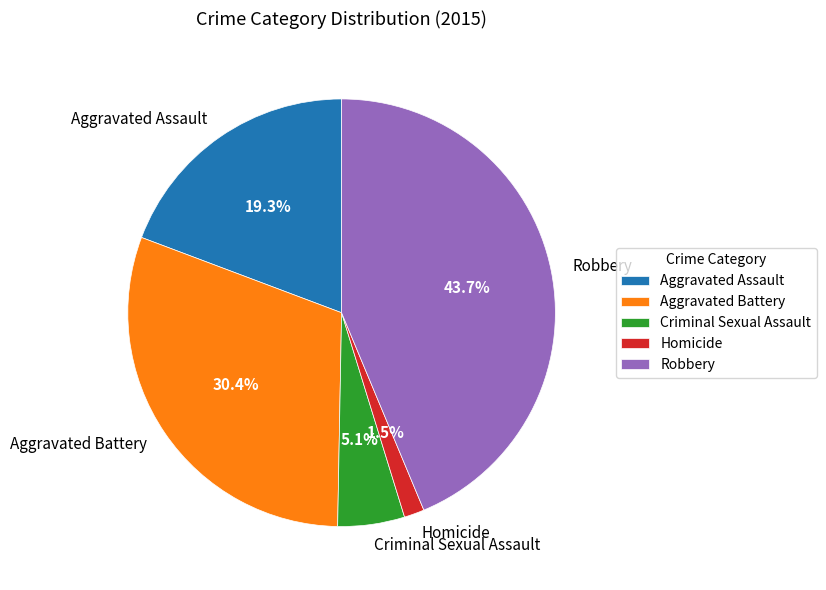

What percentage is the Criminal Sexual Assault slice, to the nearest percent?

5%